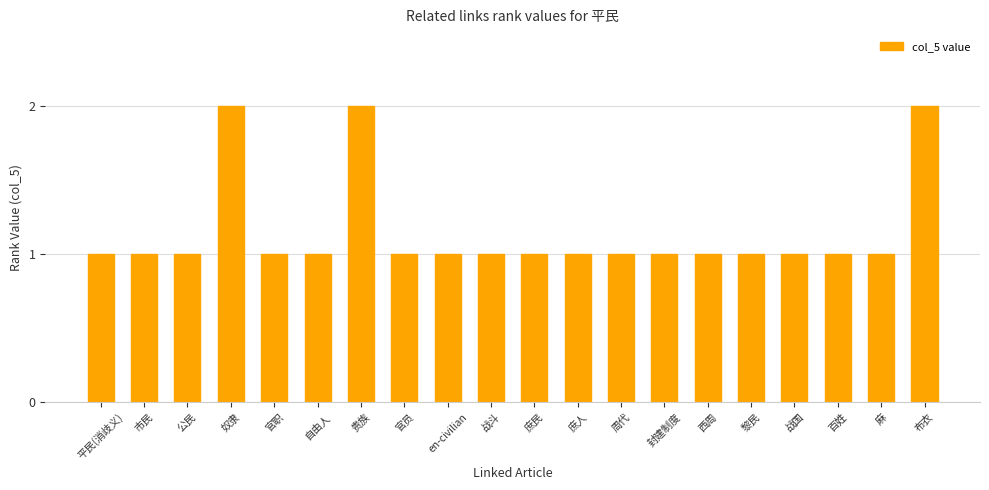

Is it true that the value at 封建制度 is 2?

False